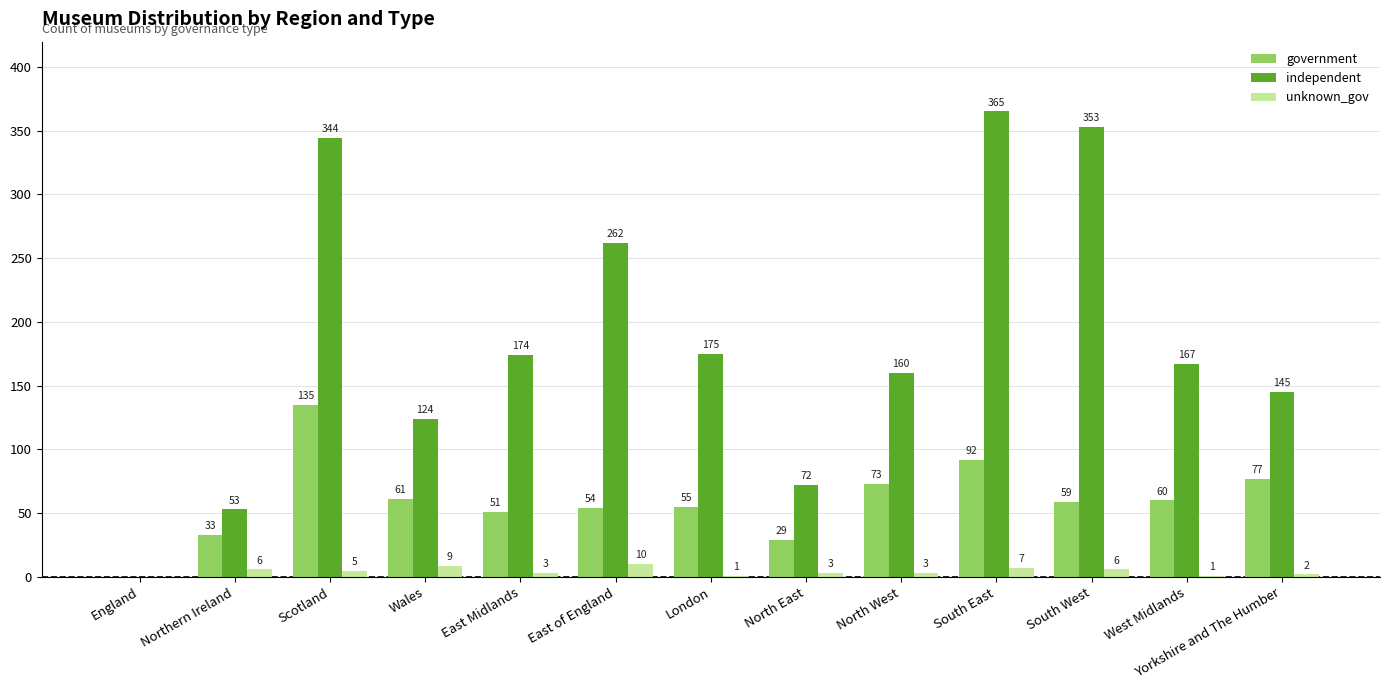

Reading left to right, what are all the values shown in this chart?

government: England=0	Northern Ireland=33	Scotland=135	Wales=61	East Midlands=51	East of England=54	London=55	North East=29	North West=73	South East=92	South West=59	West Midlands=60	Yorkshire and The Humber=77
independent: England=0	Northern Ireland=53	Scotland=344	Wales=124	East Midlands=174	East of England=262	London=175	North East=72	North West=160	South East=365	South West=353	West Midlands=167	Yorkshire and The Humber=145
unknown_gov: England=0	Northern Ireland=6	Scotland=5	Wales=9	East Midlands=3	East of England=10	London=1	North East=3	North West=3	South East=7	South West=6	West Midlands=1	Yorkshire and The Humber=2